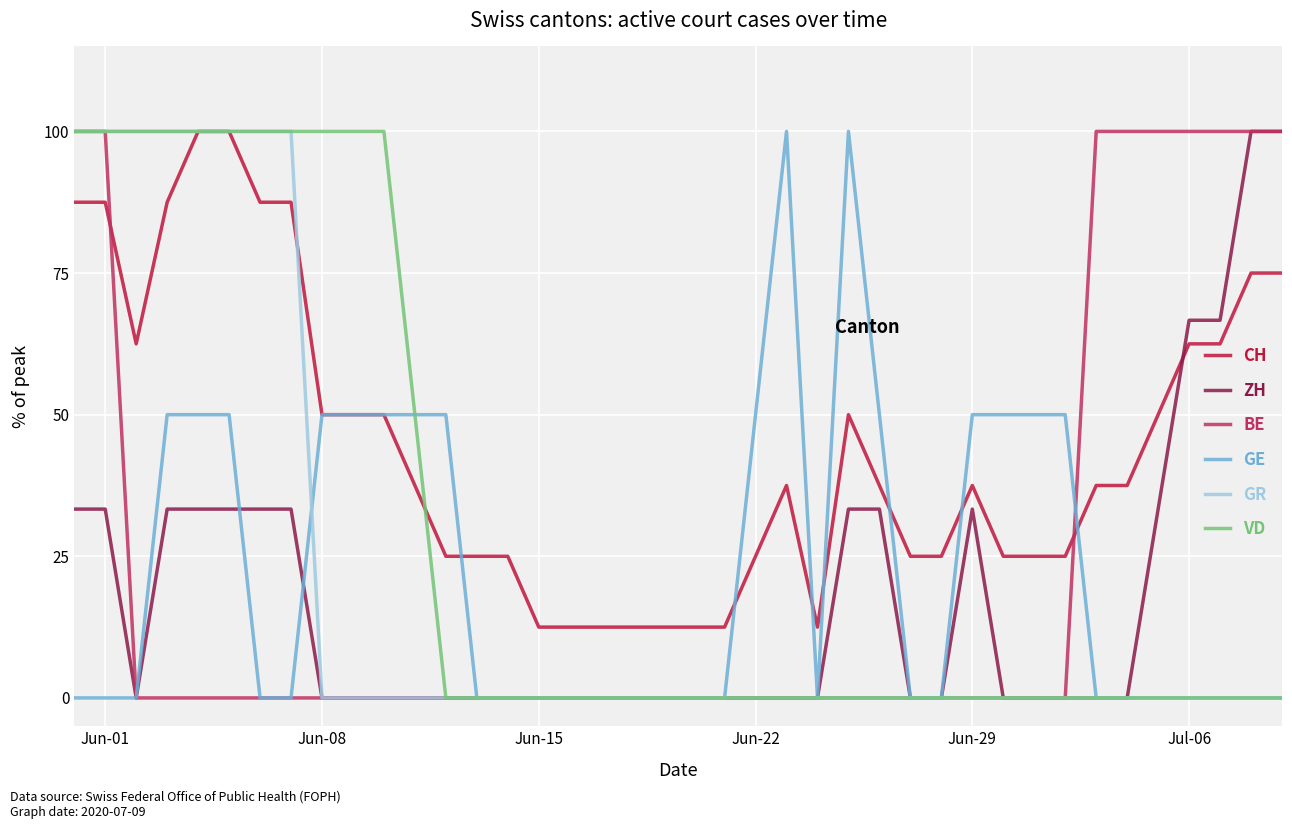

Which series has the largest total across all categories?

CH